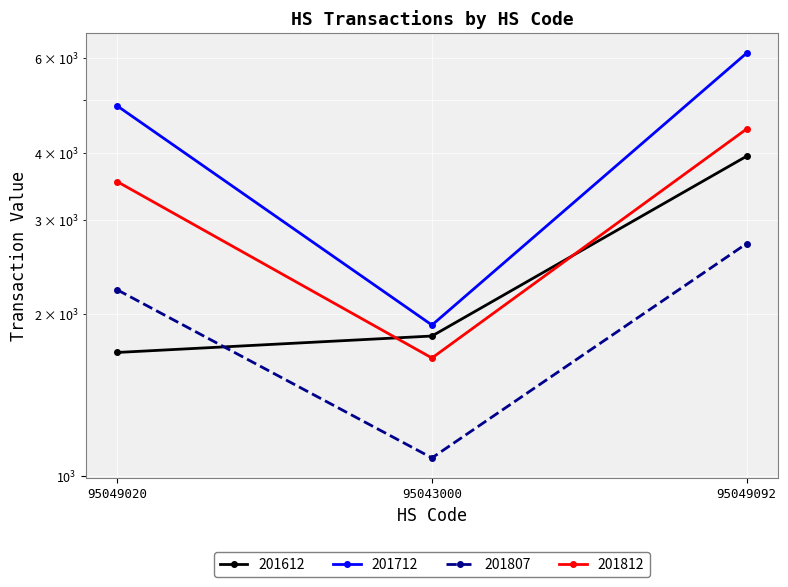

What is the sum of all 201612 values?

7459.9